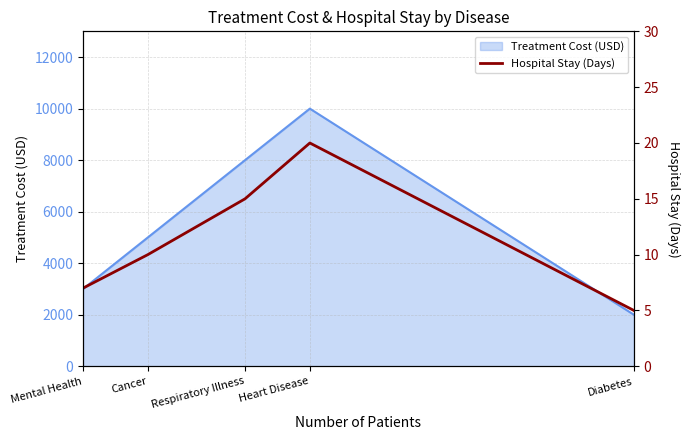

Which has a higher value, Diabetes or Respiratory Illness?

Respiratory Illness